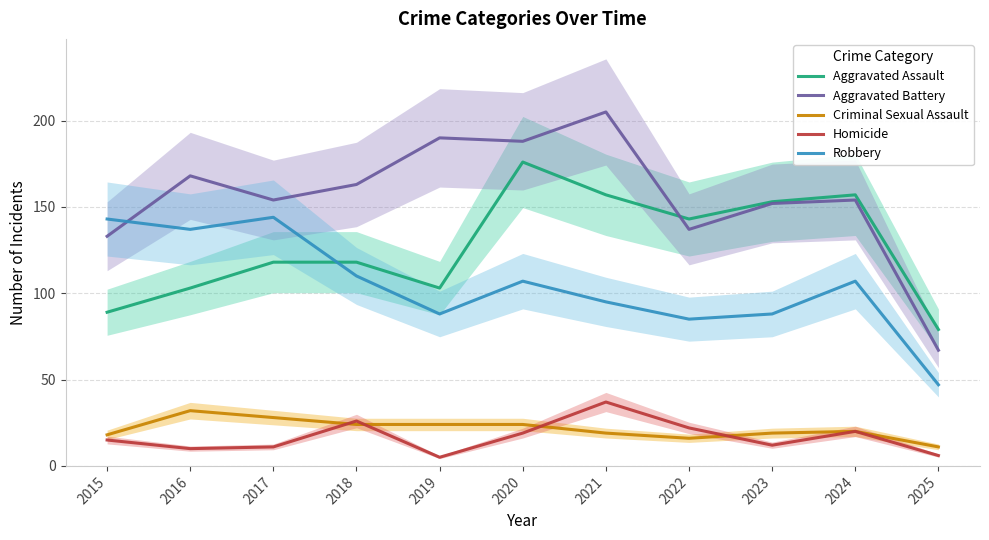

What is the spread (max minus min) of values at 2017?

143